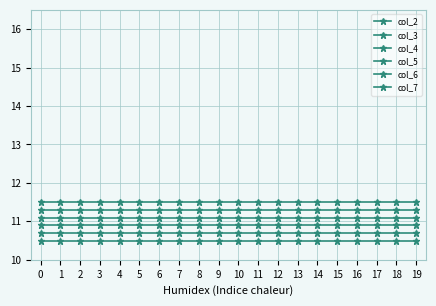

What is the highest value of the col_5 series?

11.1